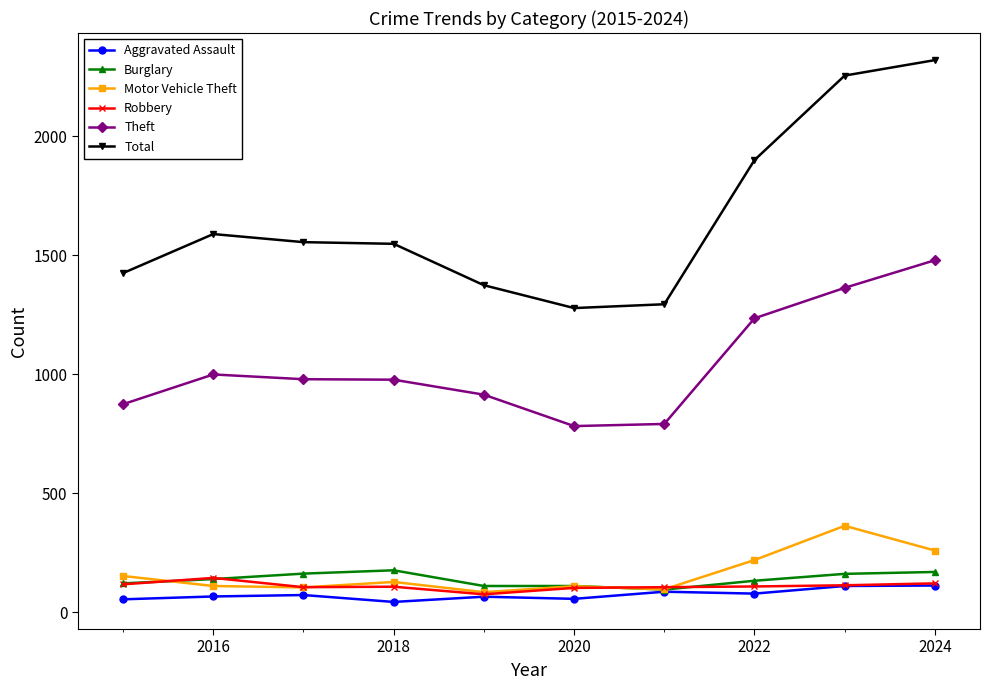

True or false: Theft and Motor Vehicle Theft intersect in this chart.

False